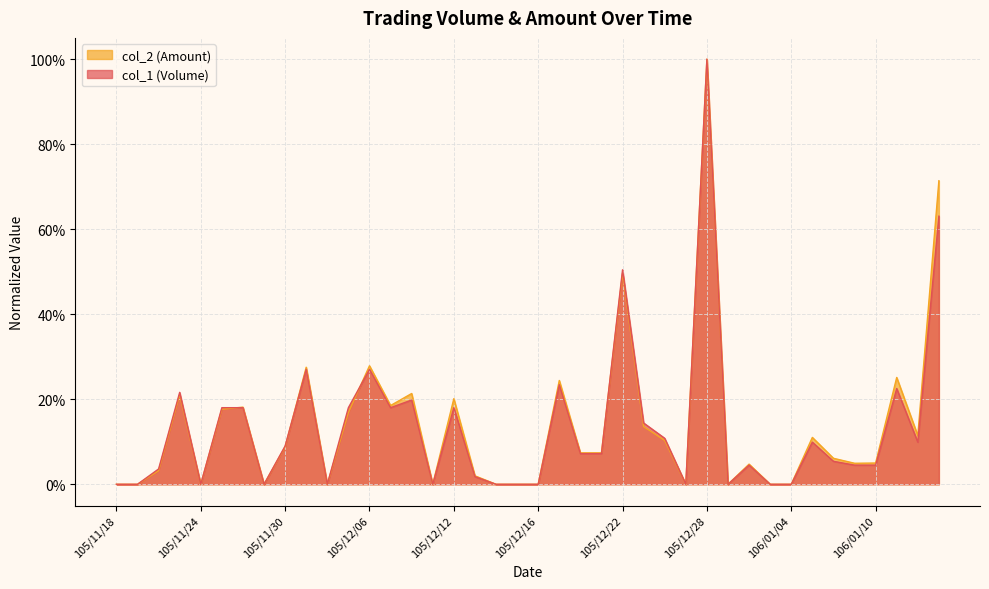

Rank the series by their maximum value, from lowest to highest.

col_1 (Volume), col_2 (Amount)